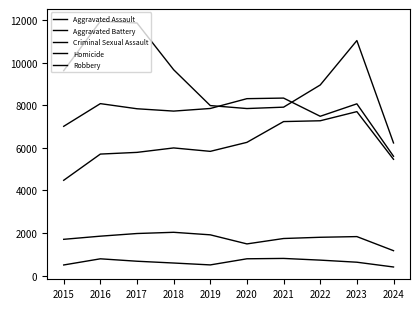

Does the chart have visible grid lines?

No